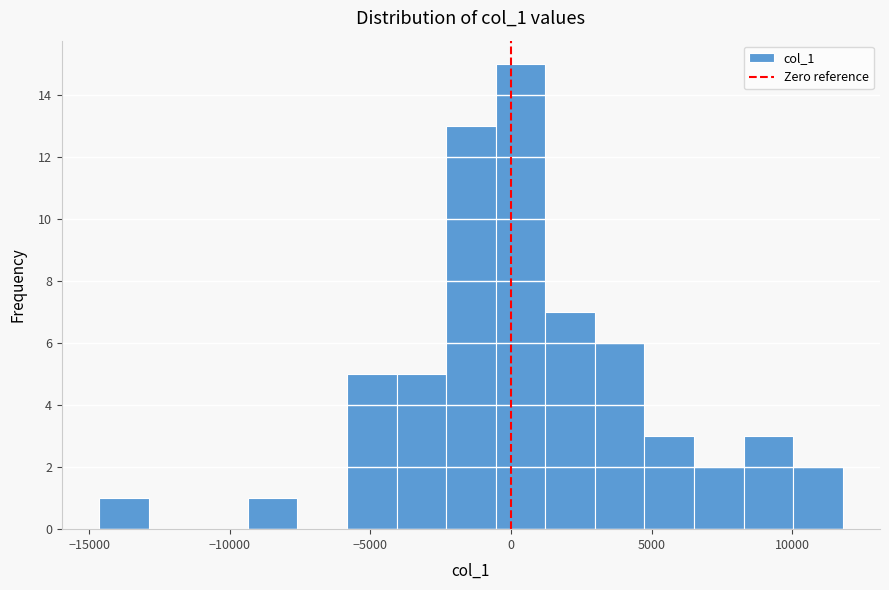

Around what value on the x-axis is the tallest bar? Give the approximate position of its centre, as read against the axis.

500